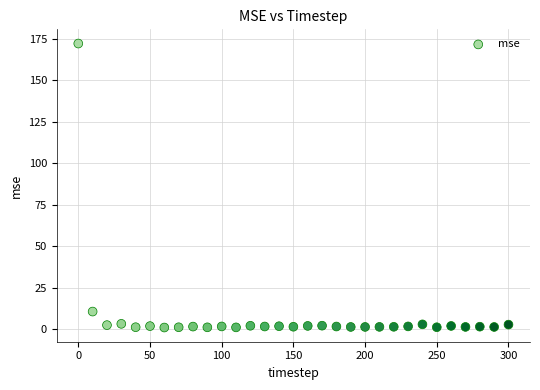

What Y value in the scatter plot is closest to 86?

10.7